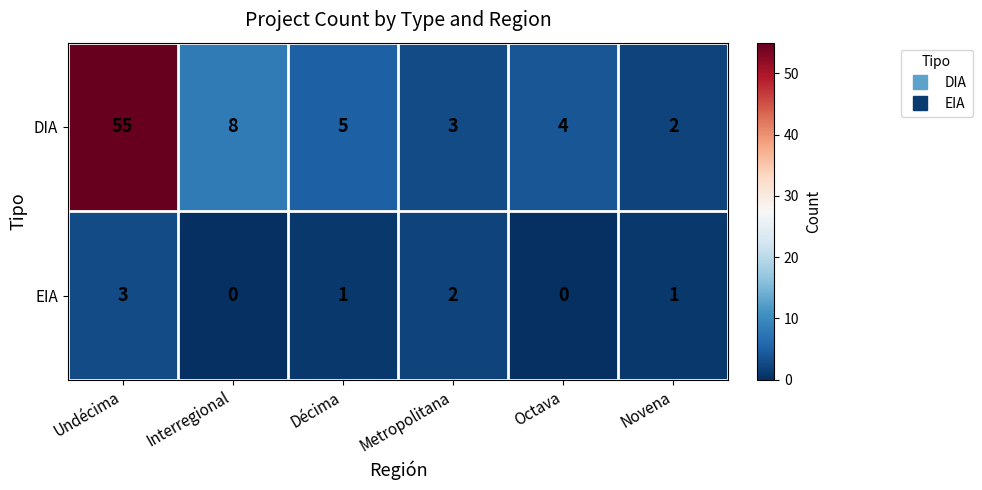

What is the sum of all EIA values?

7